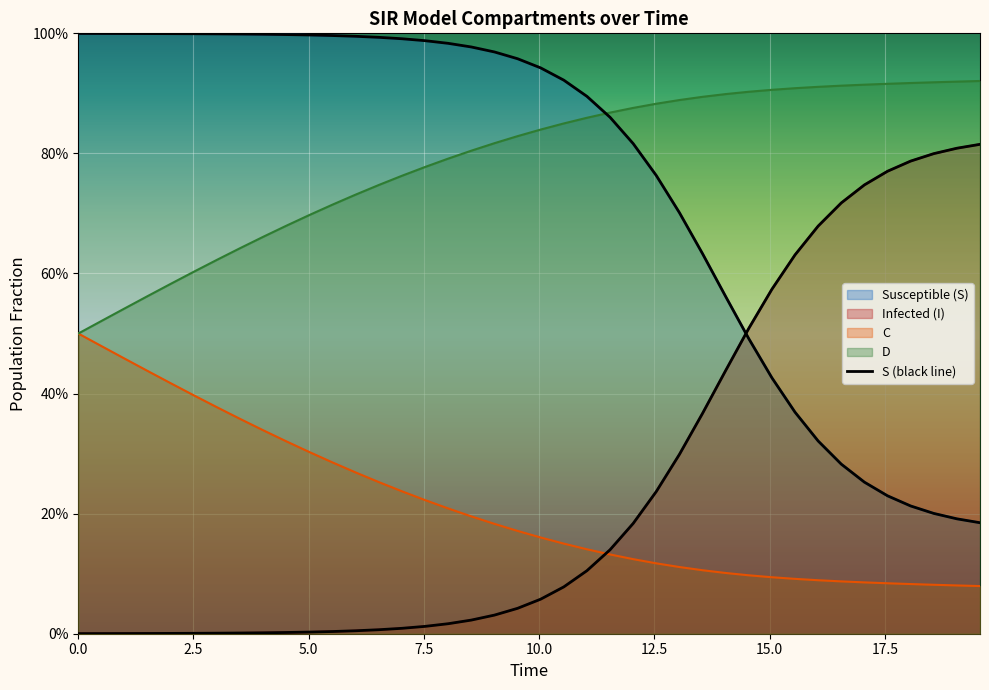

Is the value of S at 33 greater than the value of D at 20?

Yes